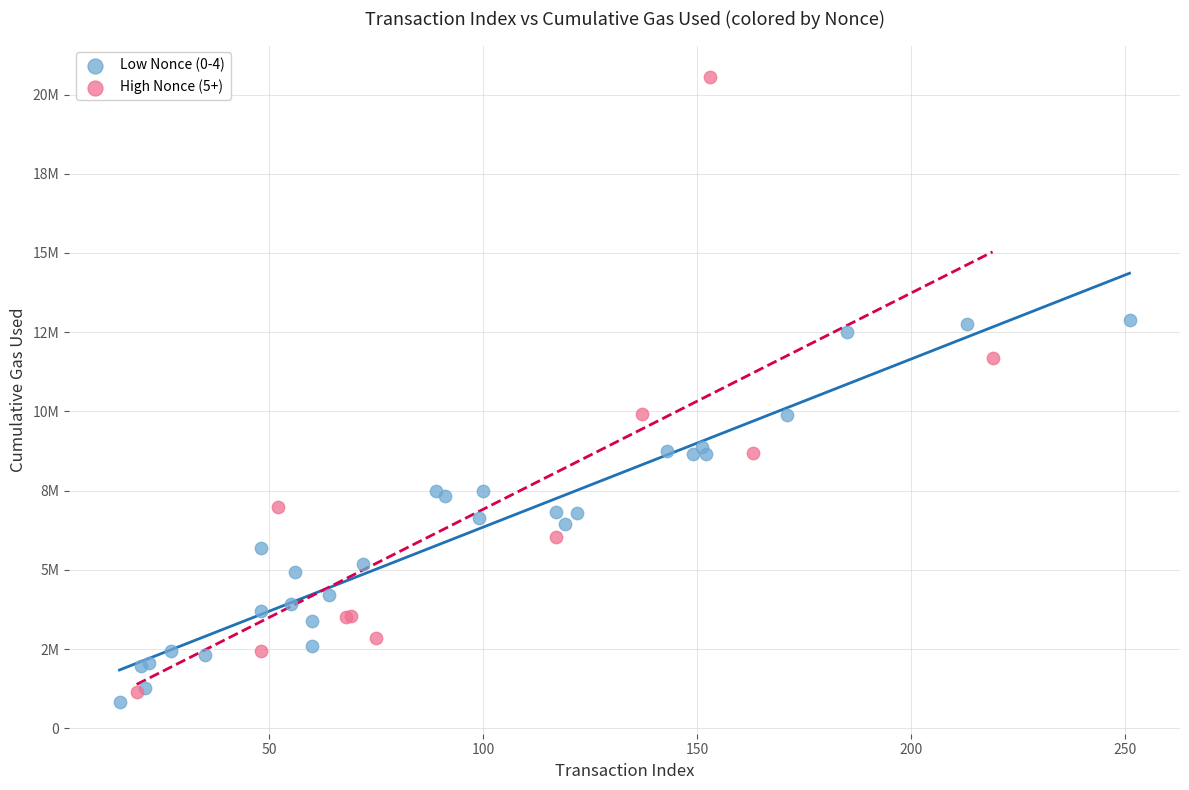

What are all the series names shown in the legend?

Low Nonce (0-4), High Nonce (5+)